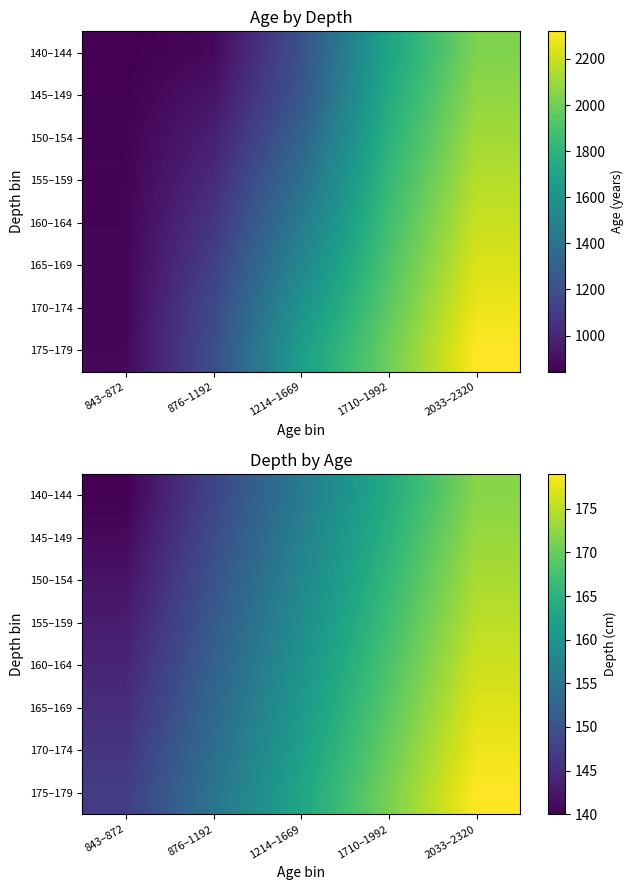

Is the value of 140–144 at 2033–2320 greater than the value of 170–174 at 2033–2320?

No